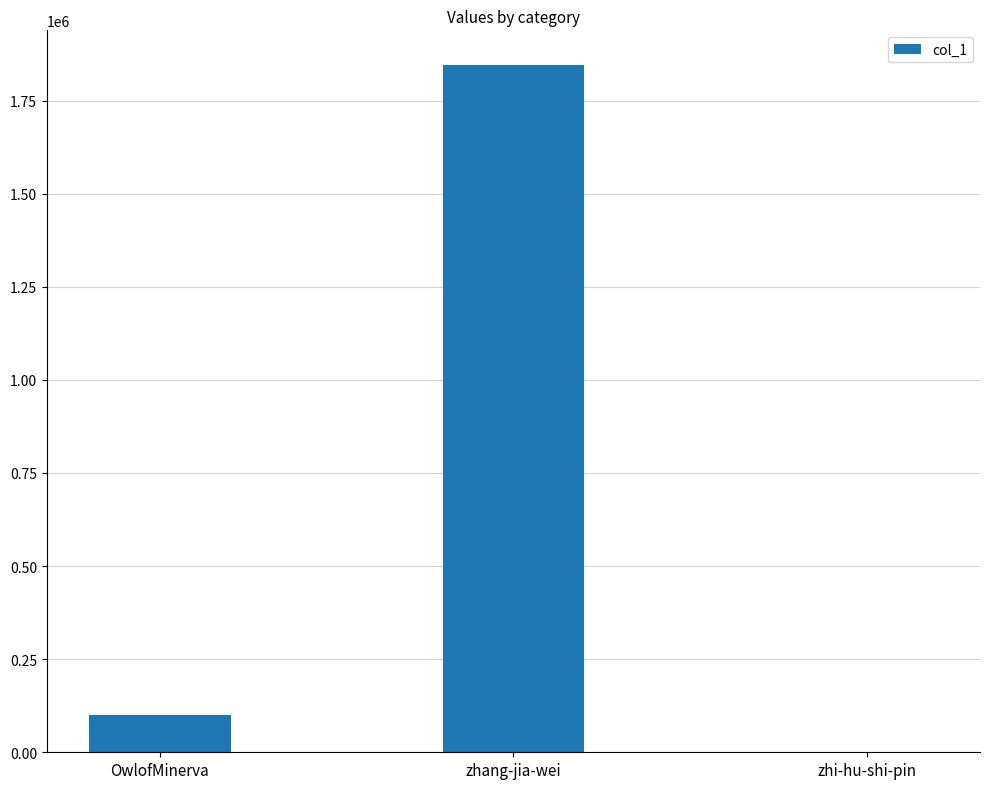

What is the average value?

649263